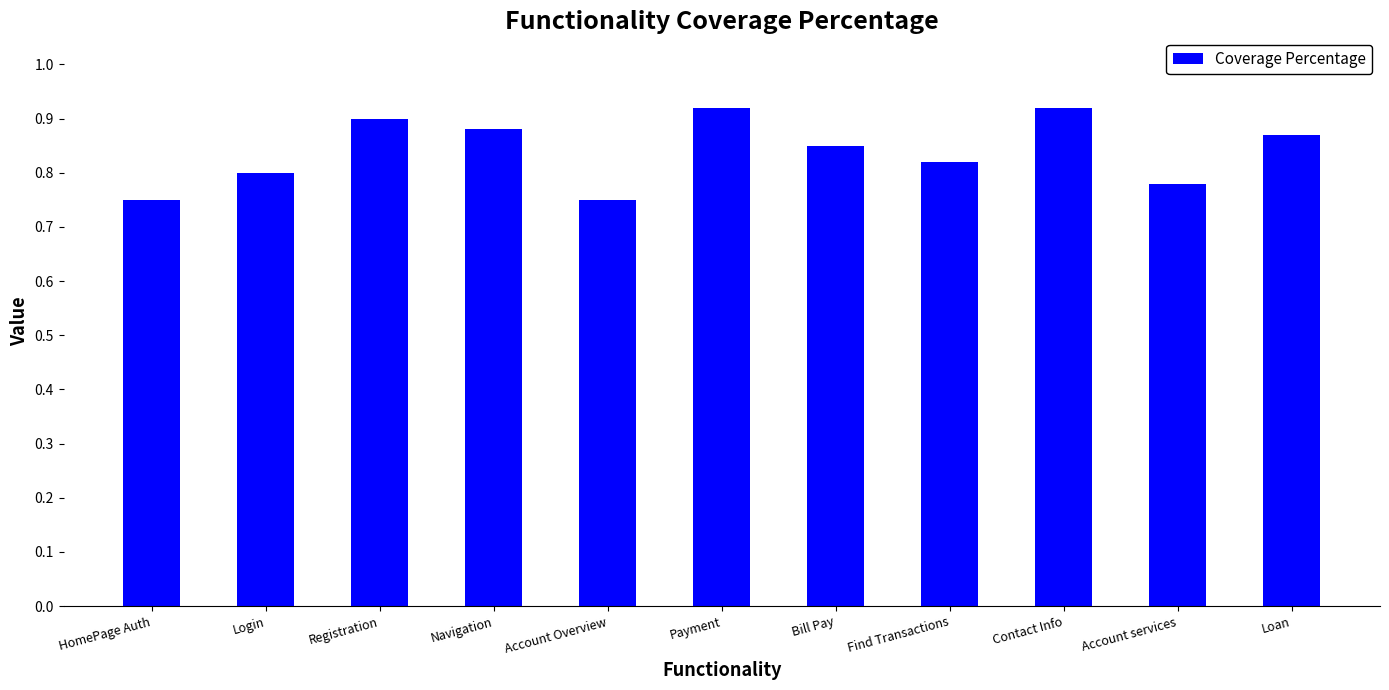

What is the label of the 5th bar from the left?

Account Overview